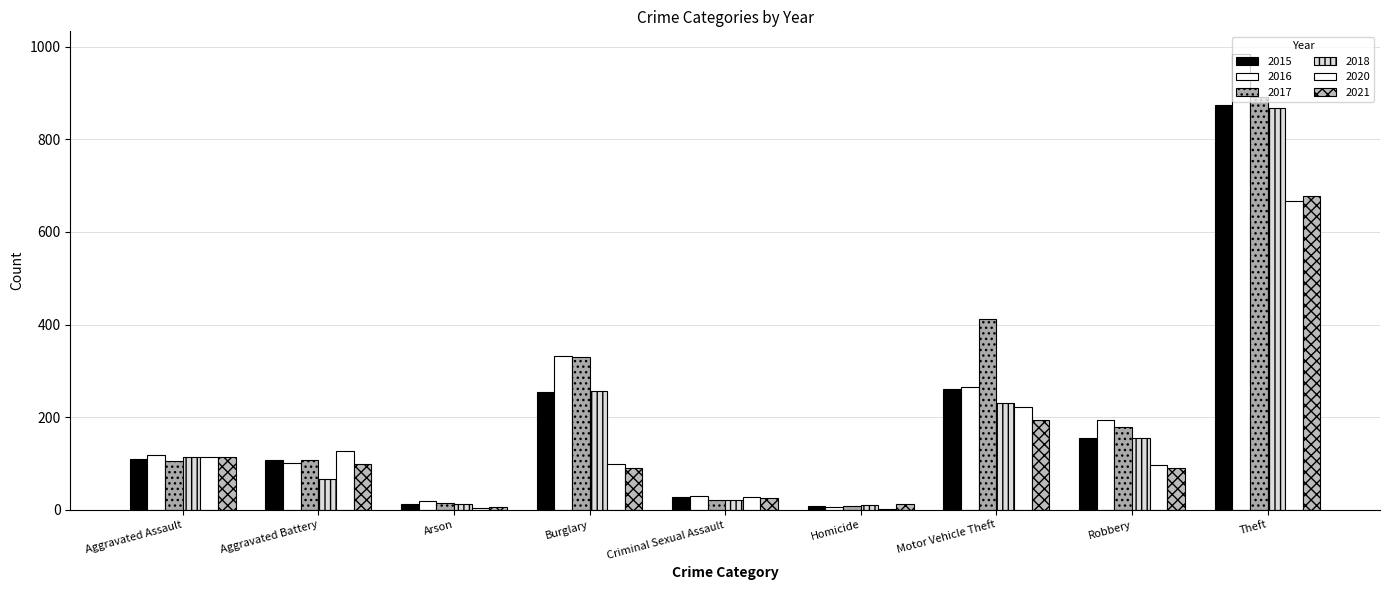

What position from the left is Robbery?

8